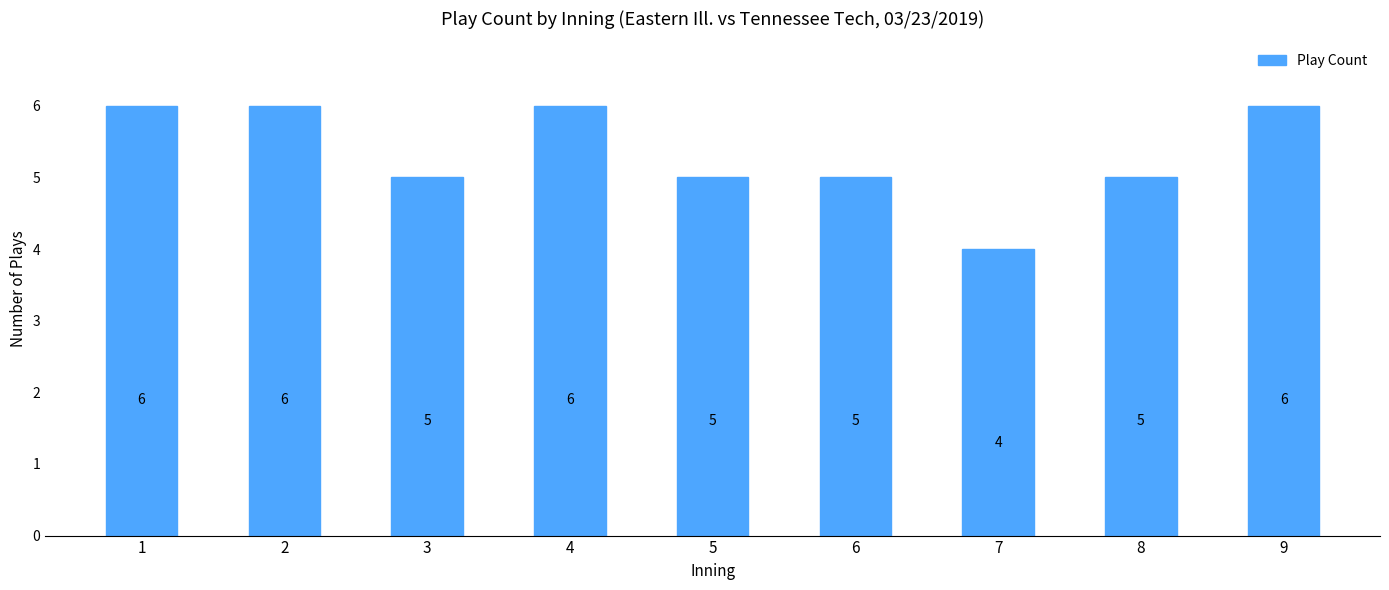

At which label does the data first exceed 5?

1